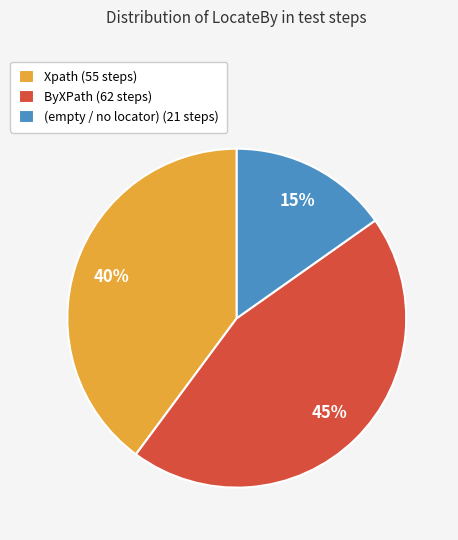

To the nearest percent, what is the difference between the largest and smallest slice percentages?

30%